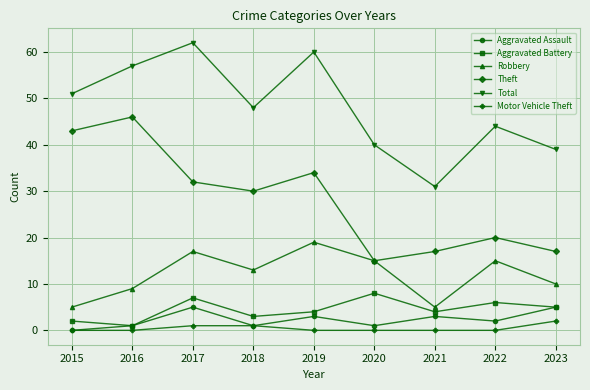

Which category has the lowest value in the Aggravated Assault series?

2015